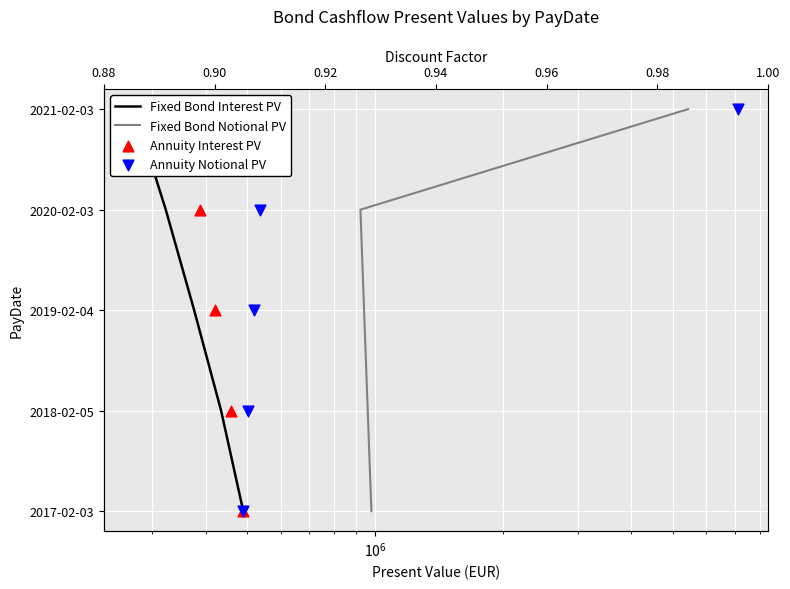

Which series reaches the maximum Y coordinate?

Fixed Bond Interest PV